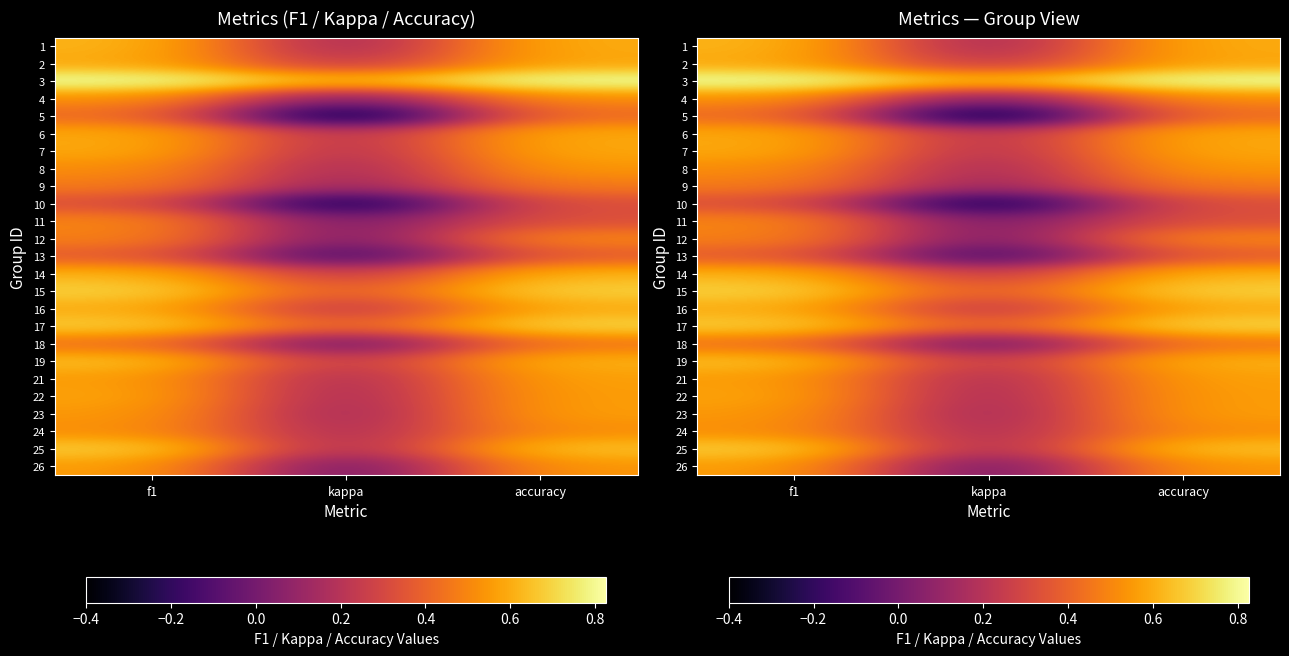

What is the total value across all series at f1?

14.0